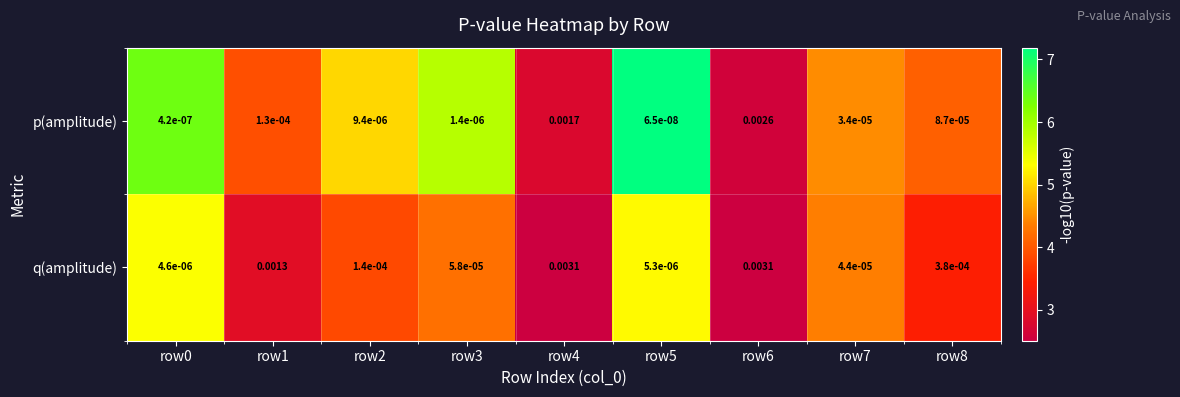

At which category does the chart reach its minimum across all series?

row5